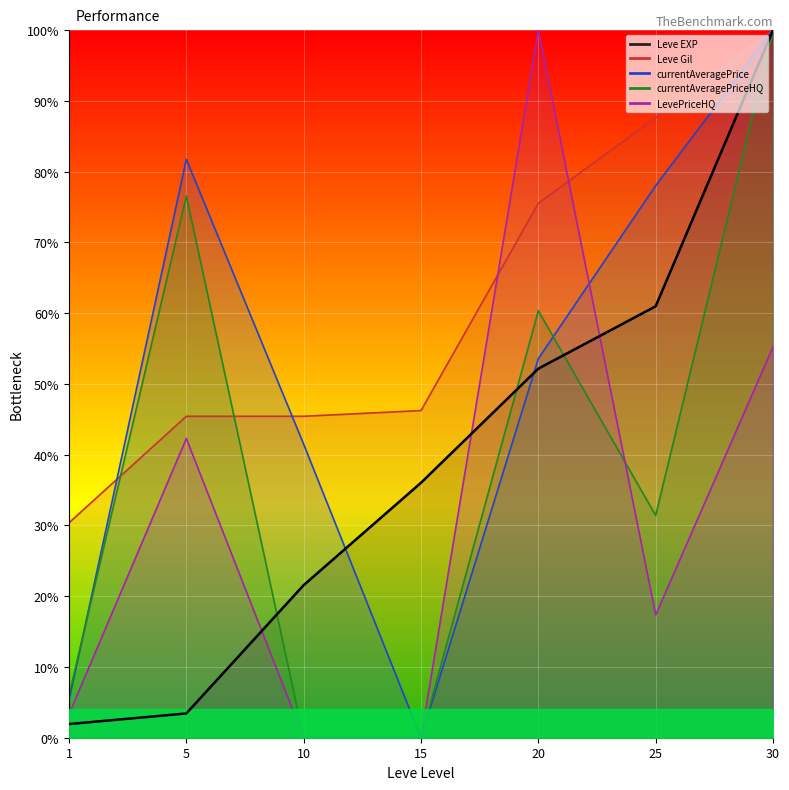

True or false: the data has more than 0 interior local peaks.

False